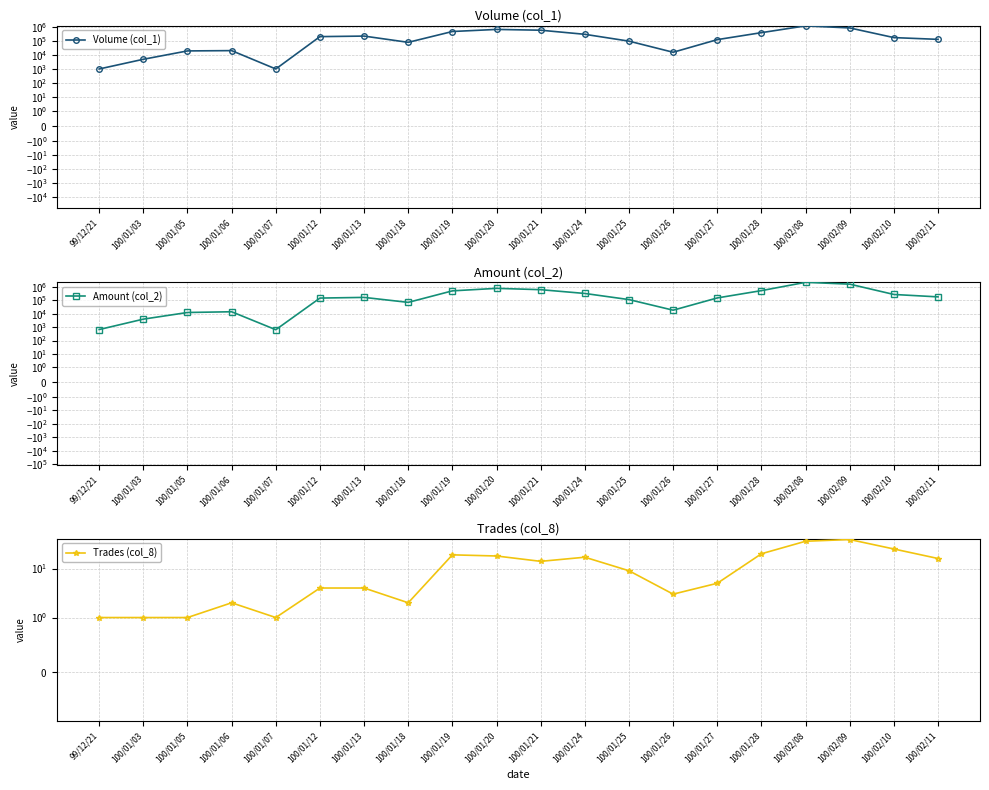

What is the label of the 6th point from the right?

100/01/27